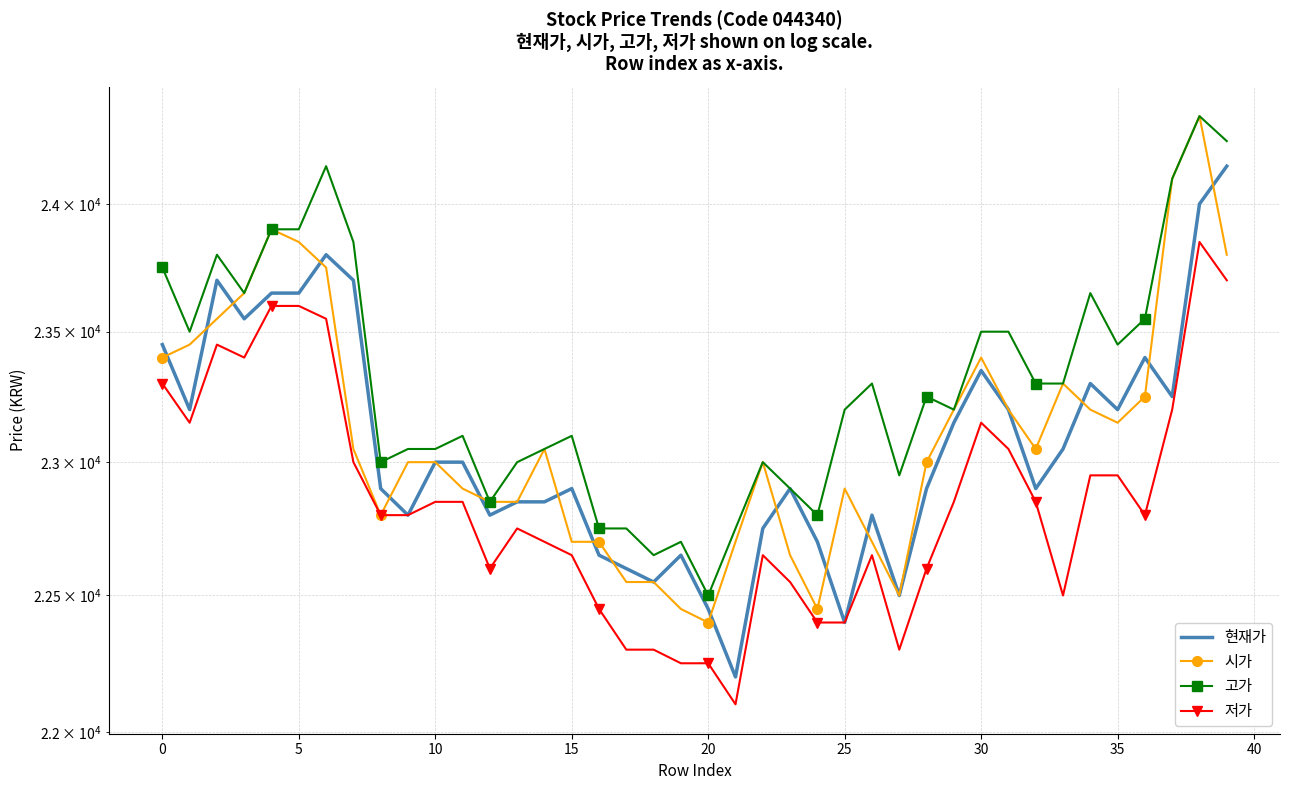

Which label corresponds to the smallest value in the chart?

21